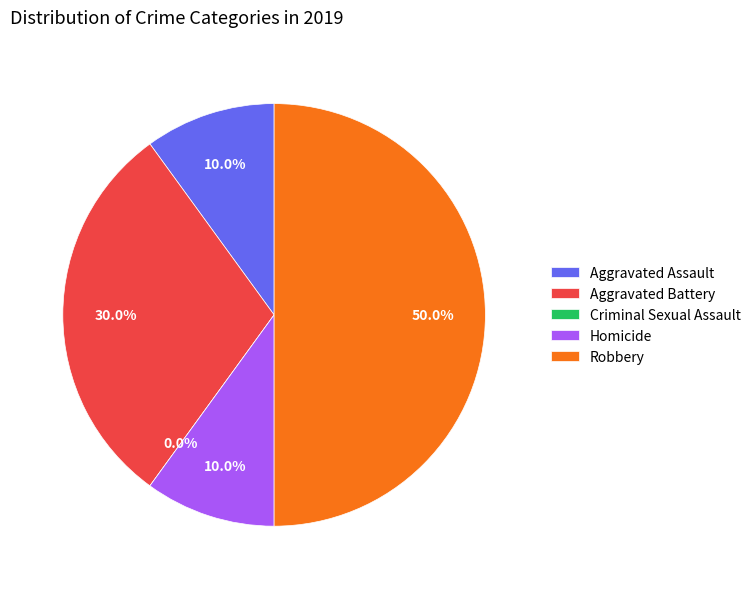

Is it true that Homicide is 10% of the pie?

True